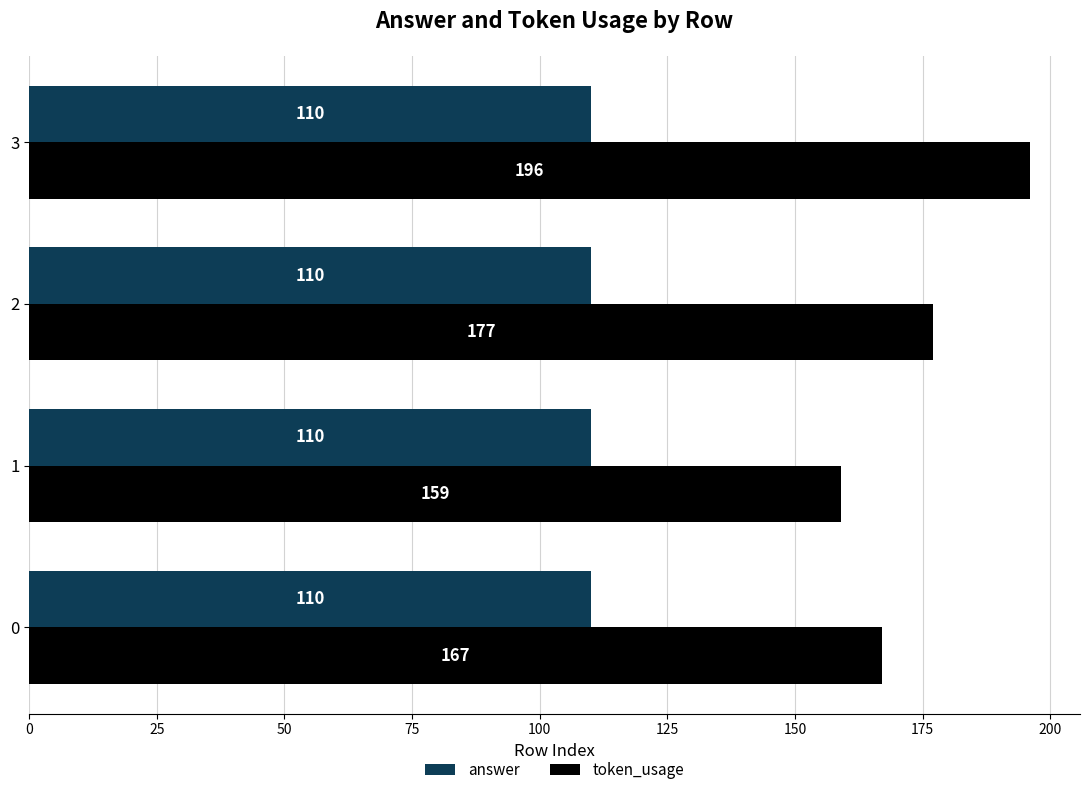

Which series has the largest total across all categories?

token_usage